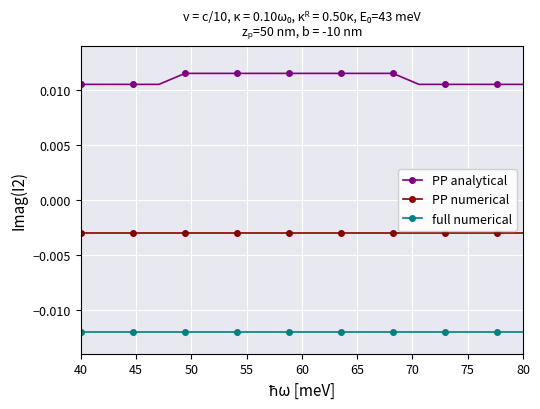

At how many categories does at least one series exceed 0?

18